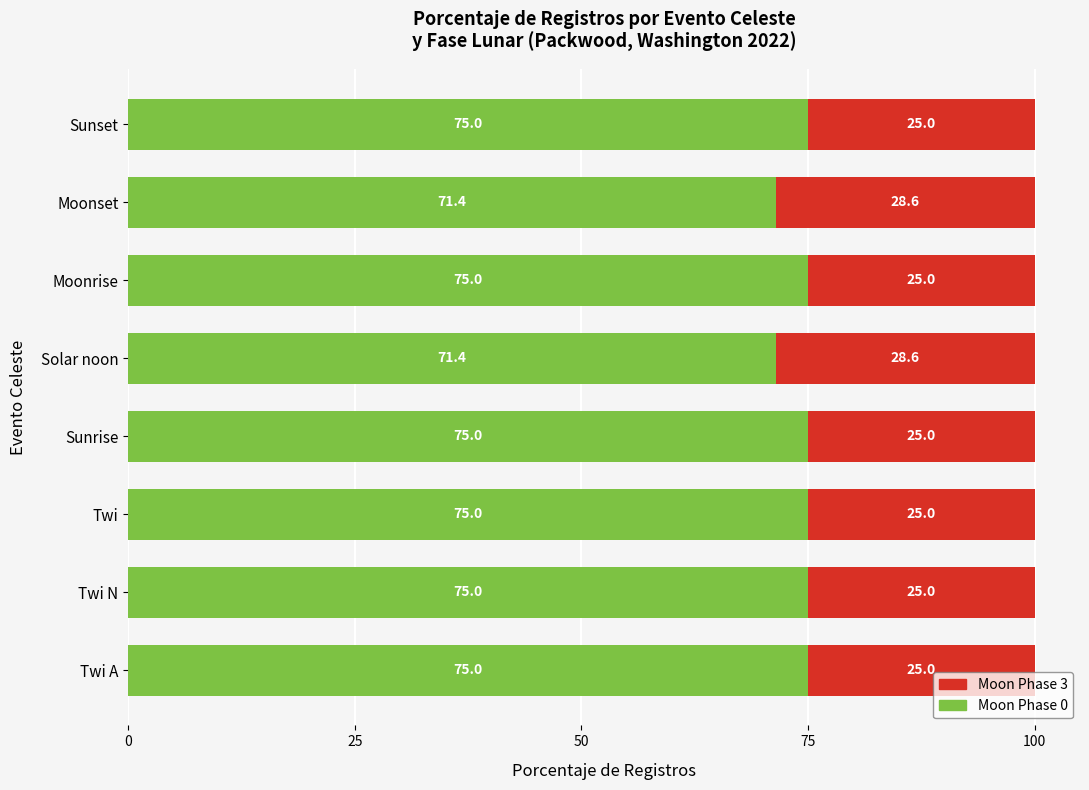

The Moon Phase 0 series shows 71.4 at Moonset. True or false?

True